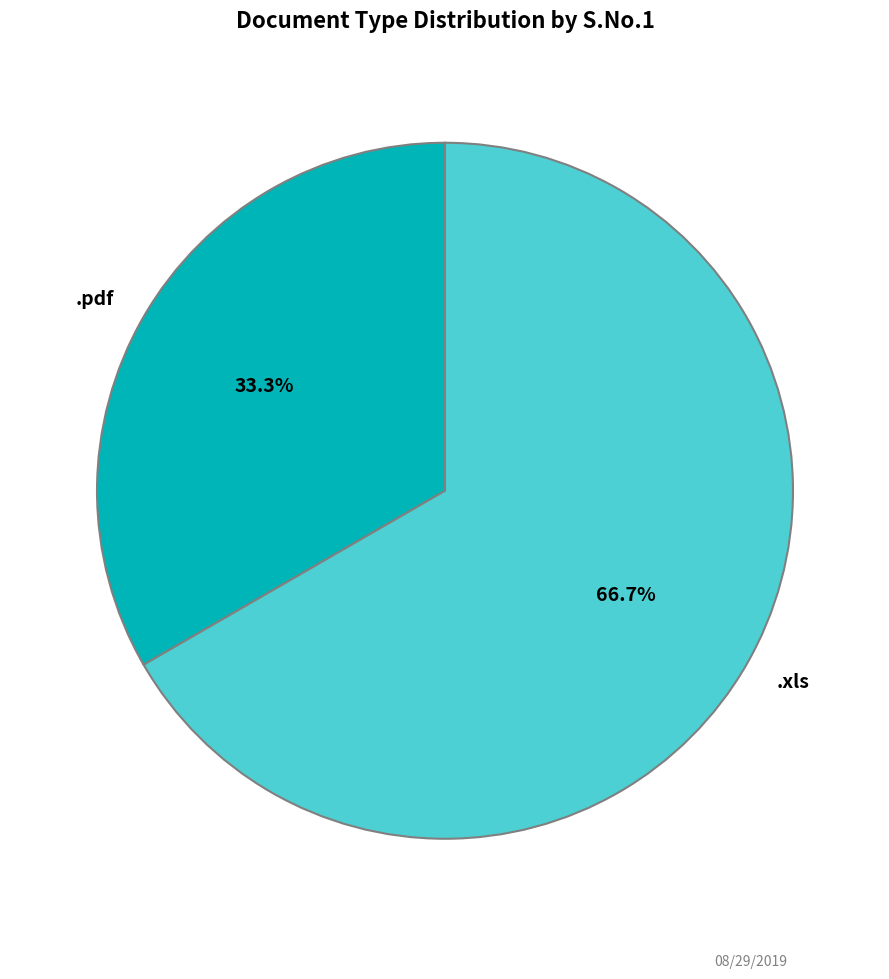

What percentage is the .pdf slice, to the nearest percent?

33%